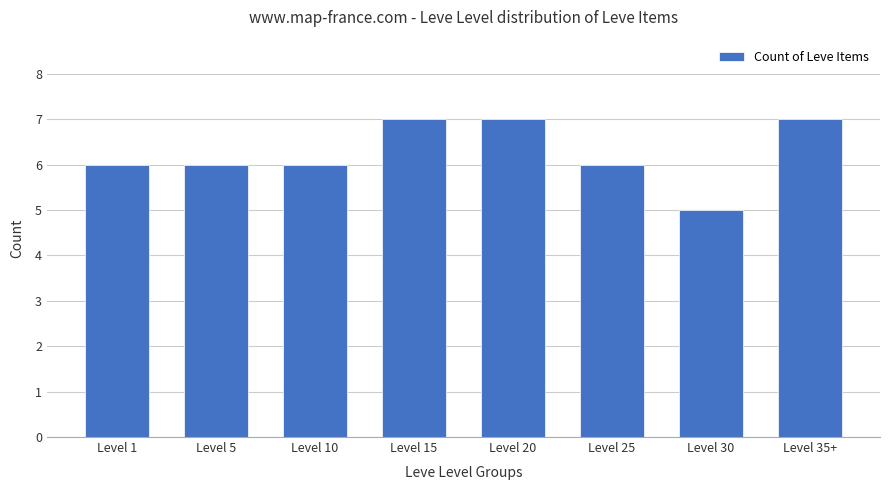

What is the label of the 3rd bar from the right?

Level 25